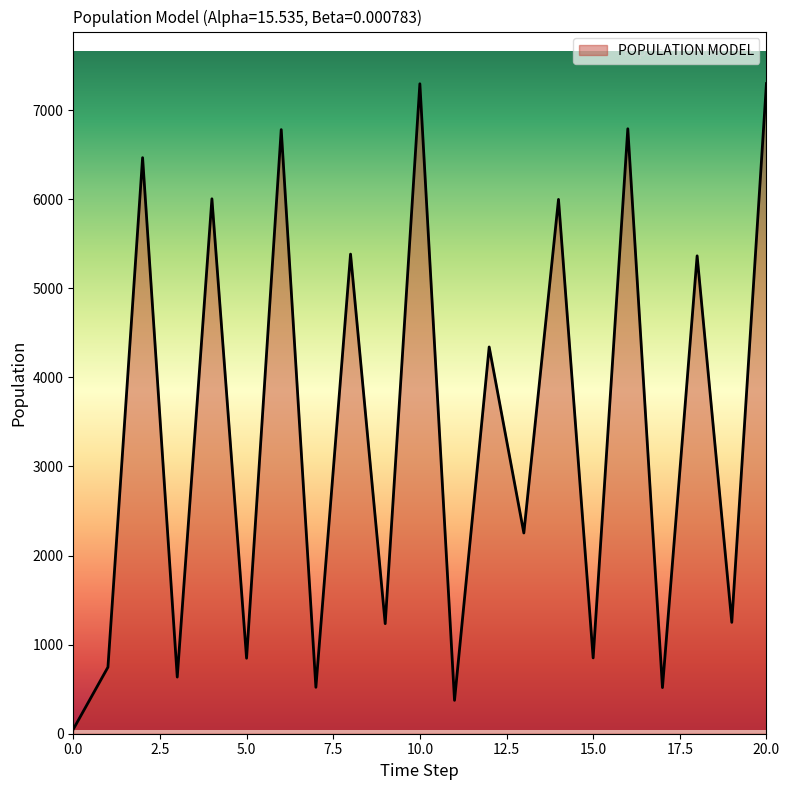

What is the difference between the maximum and minimum values?

7247.2